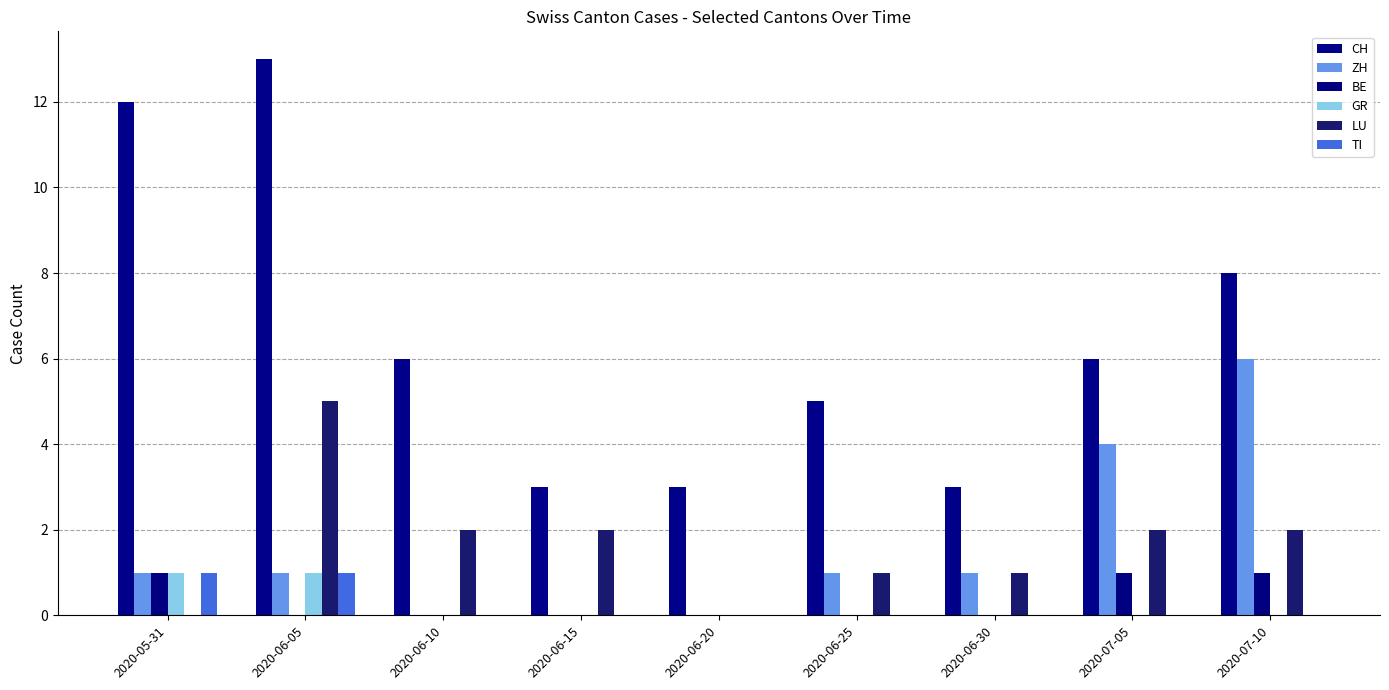

Between 2020-06-20 and 2020-07-05, which is larger?

2020-07-05